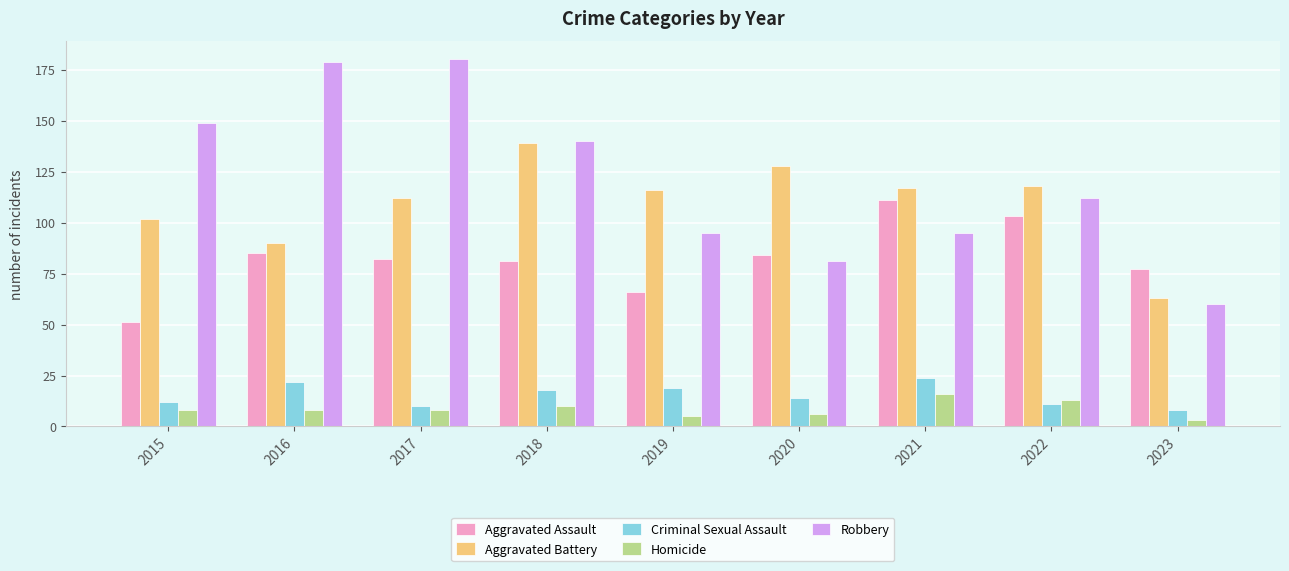

What is the approximate value of Robbery at 2016, to the nearest 10?

180